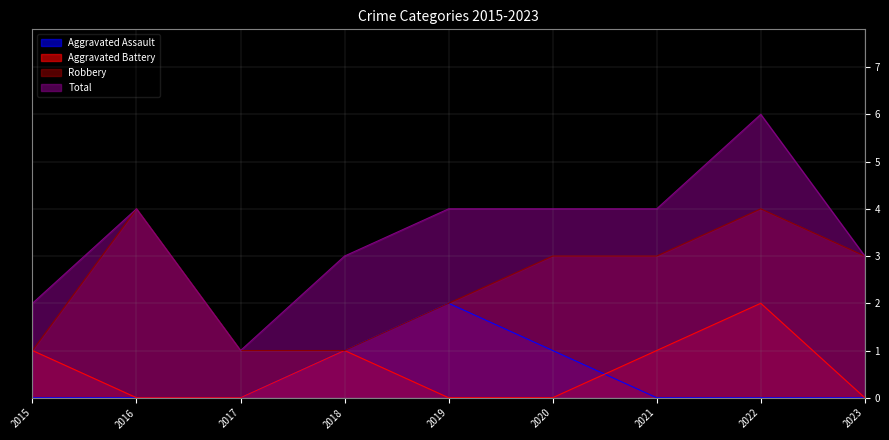

Reading left to right, list all the values displayed in this chart.

Aggravated Assault: 0	0	0	1	2	1	0	0	0
Aggravated Battery: 1	0	0	1	0	0	1	2	0
Robbery: 1	4	1	1	2	3	3	4	3
Total: 2	4	1	3	4	4	4	6	3